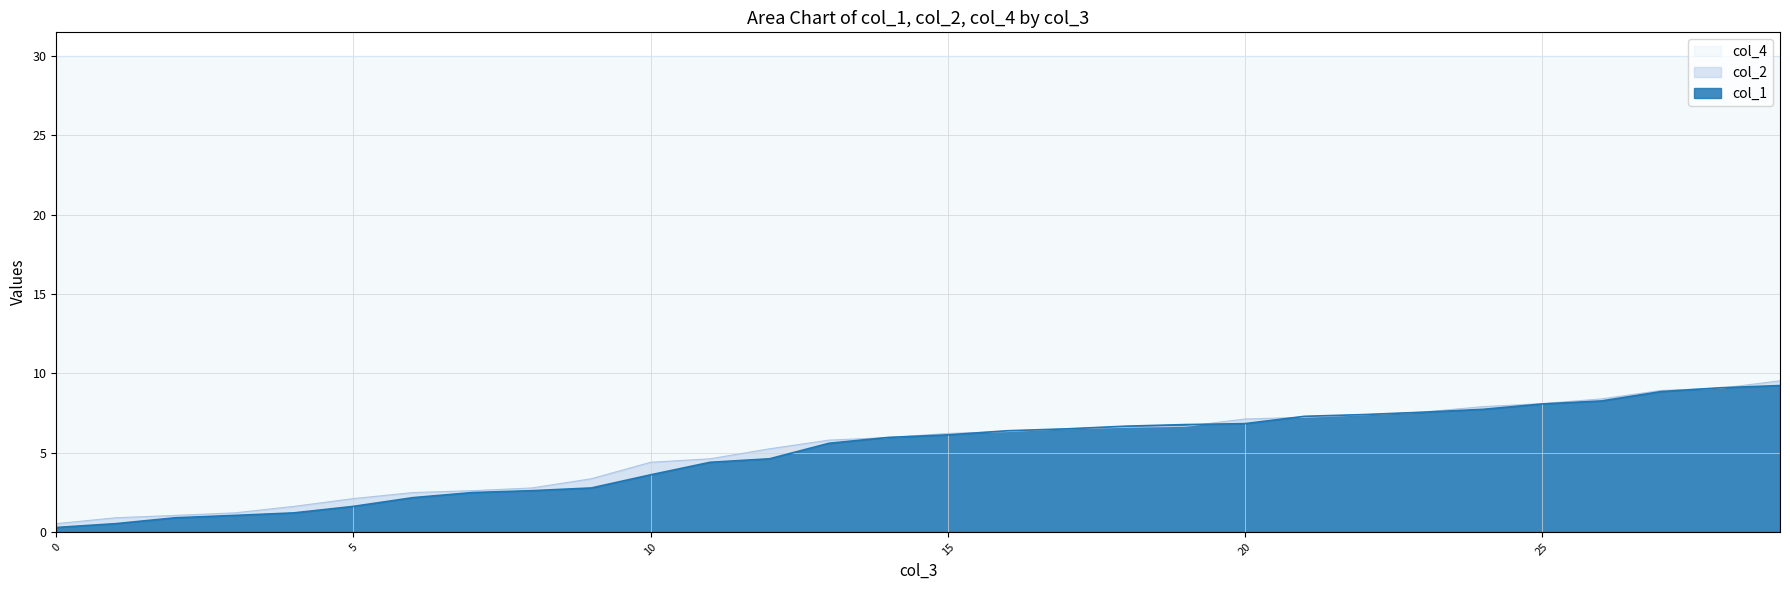

What is the difference between the col_2 values at 16 and 19?

0.3